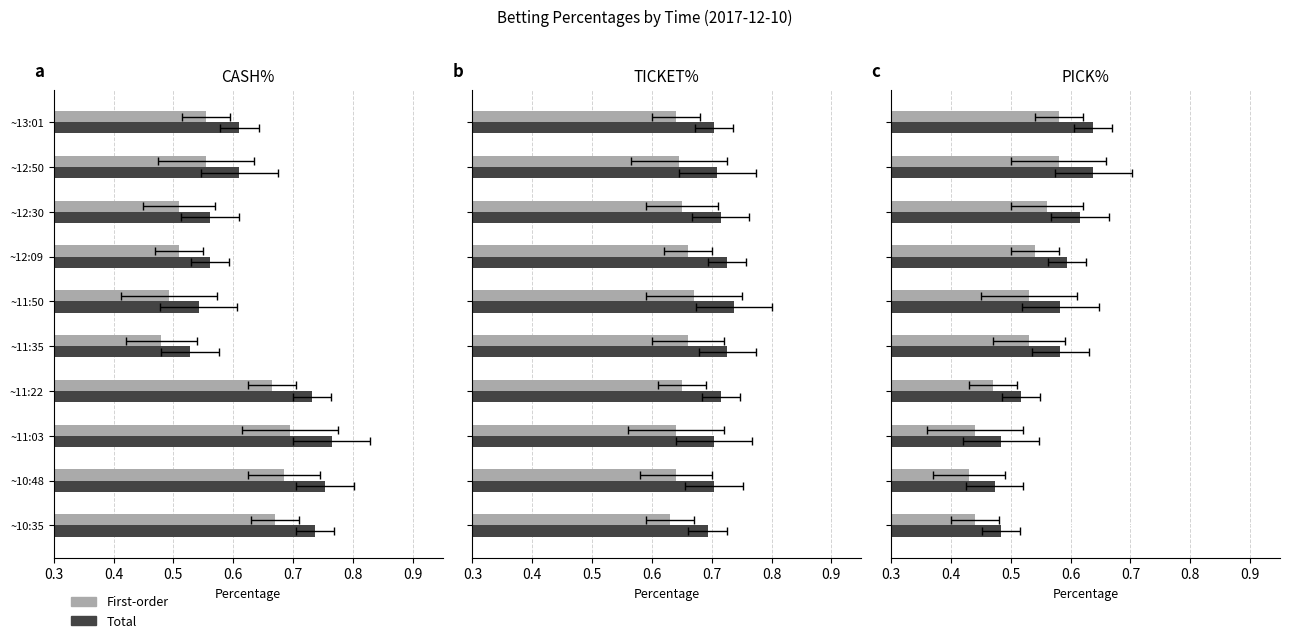

How many distinct data groups are displayed?

2